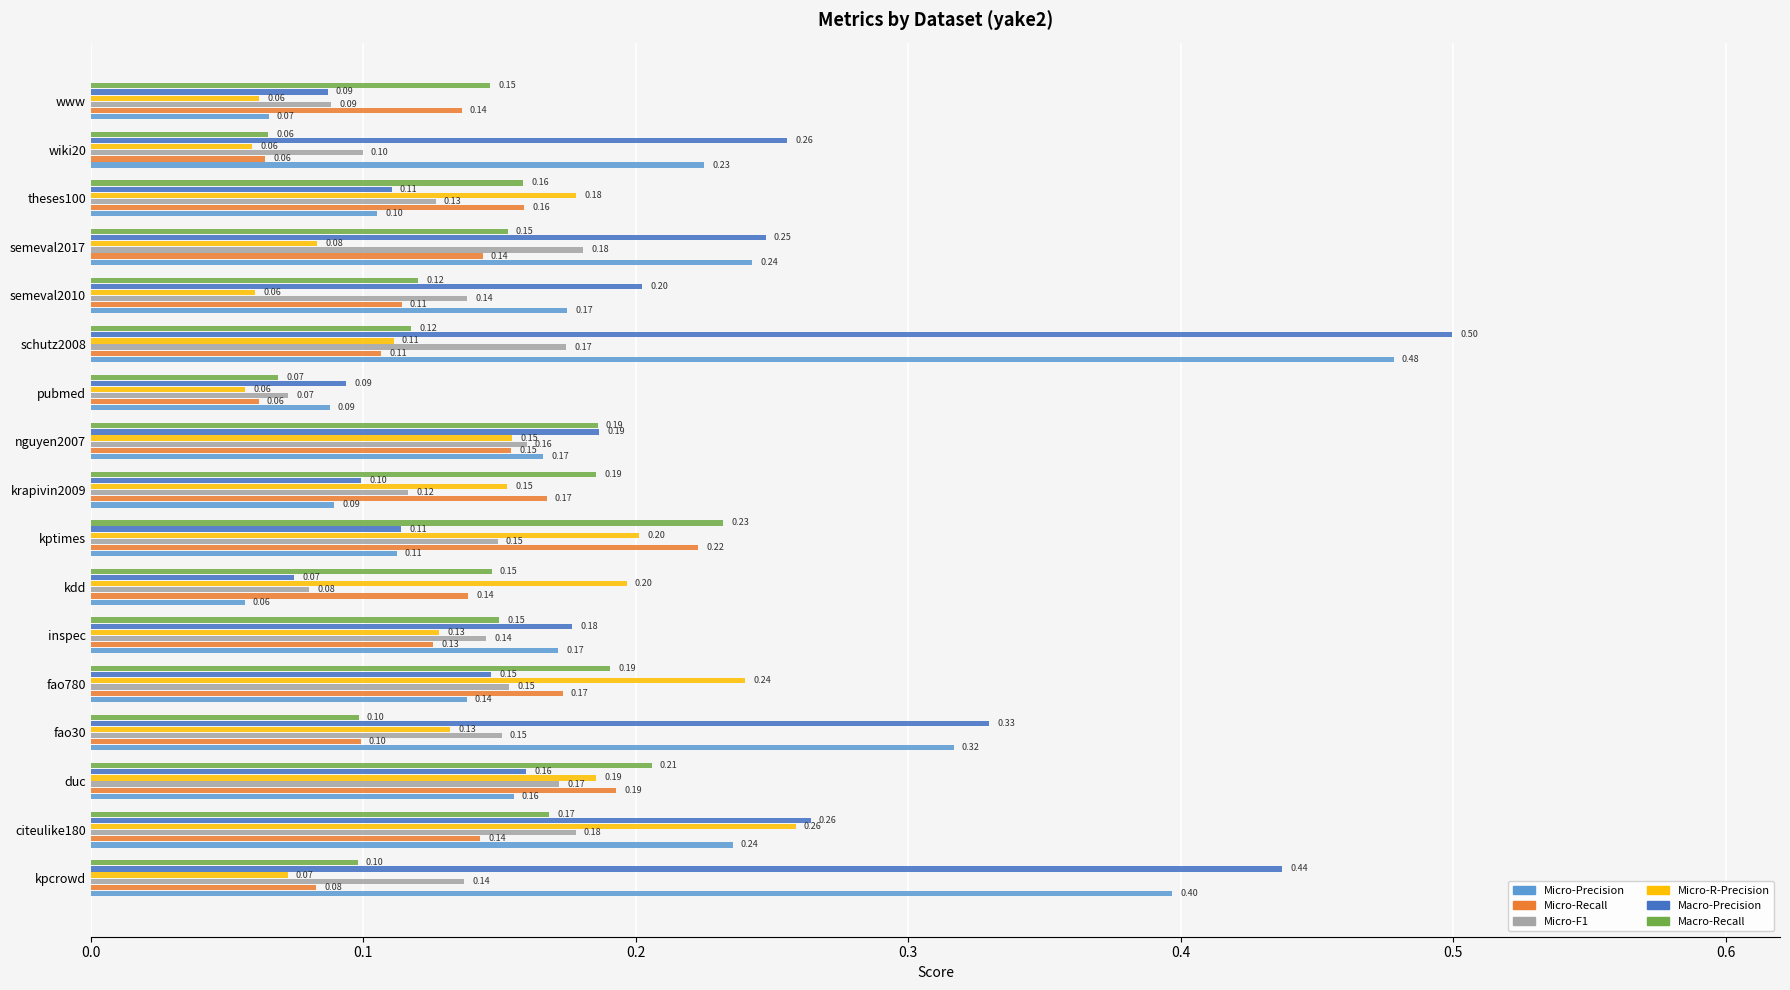

How many distinct data groups are displayed?

6